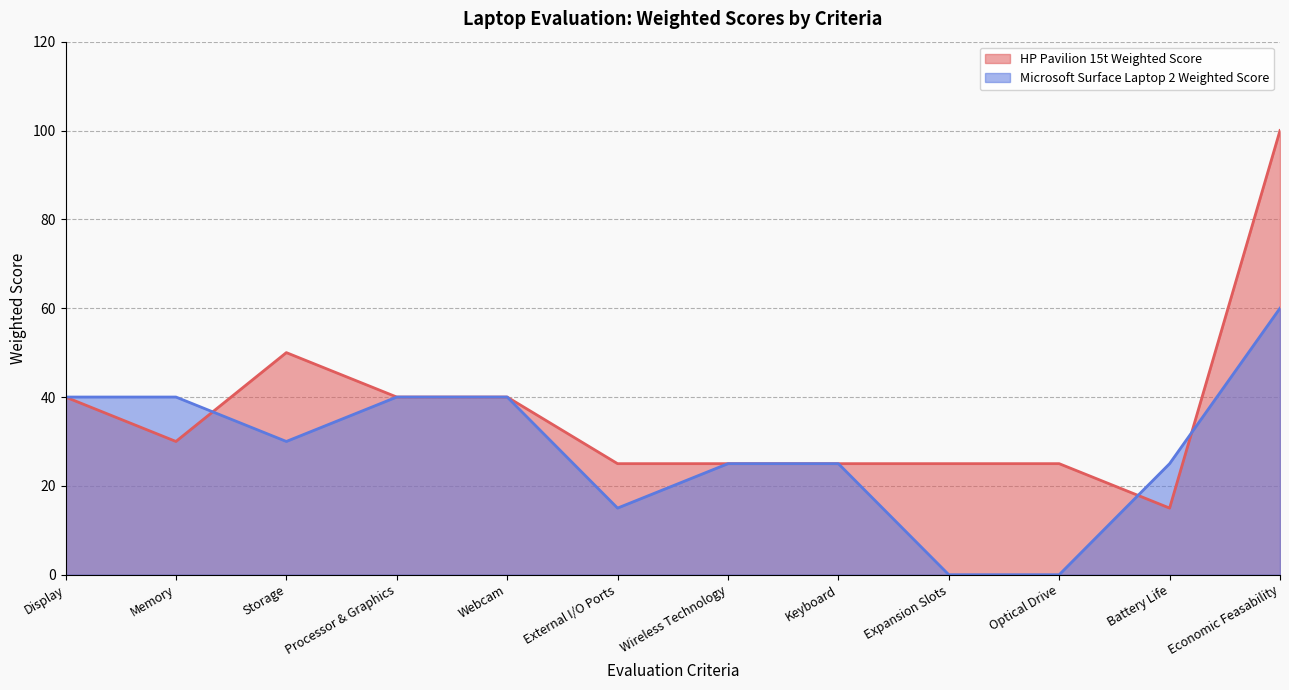

Where is the first local minimum for Microsoft Surface Laptop 2 Weighted Score?

Storage